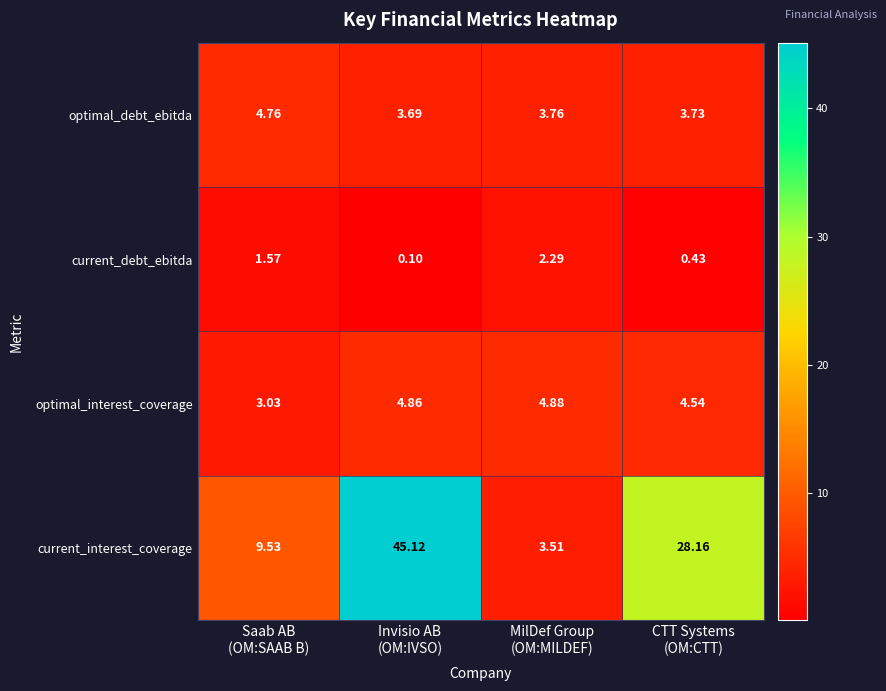

What is the total value across all series at Saab AB
(OM:SAAB B)?

18.9